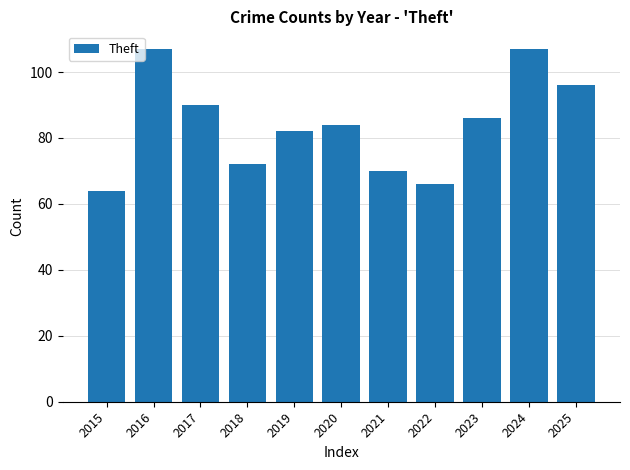

Approximately how many times larger is the value at 2017 compared to 2024?

0.8